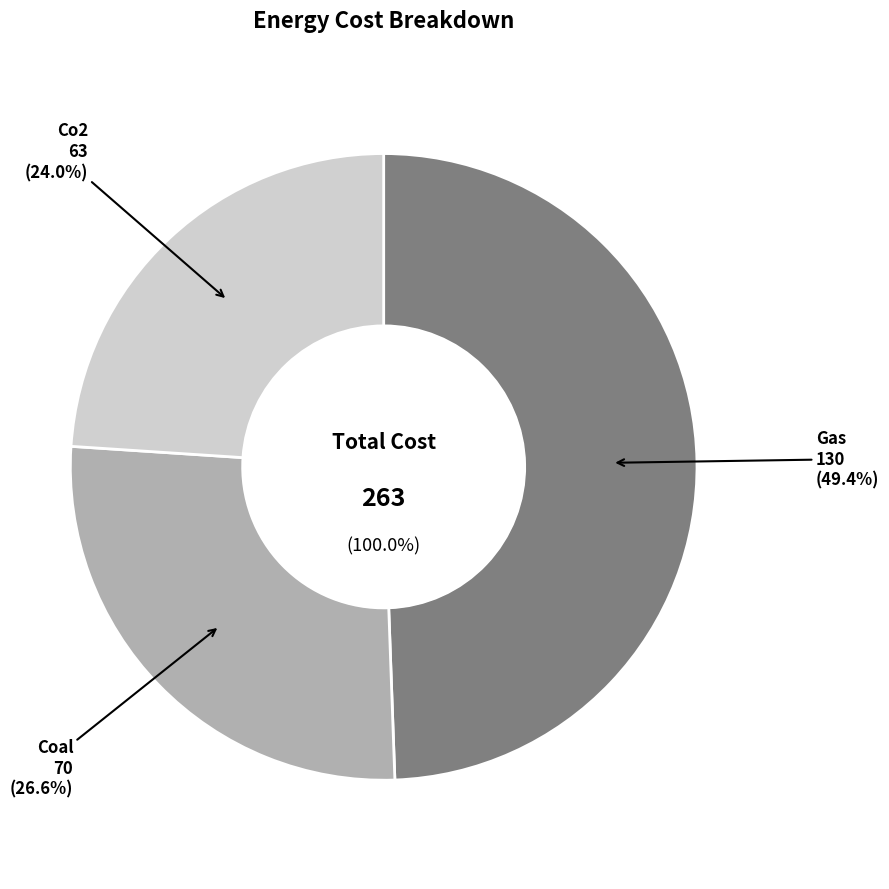

What portion of the pie excludes Coal?

73.4%